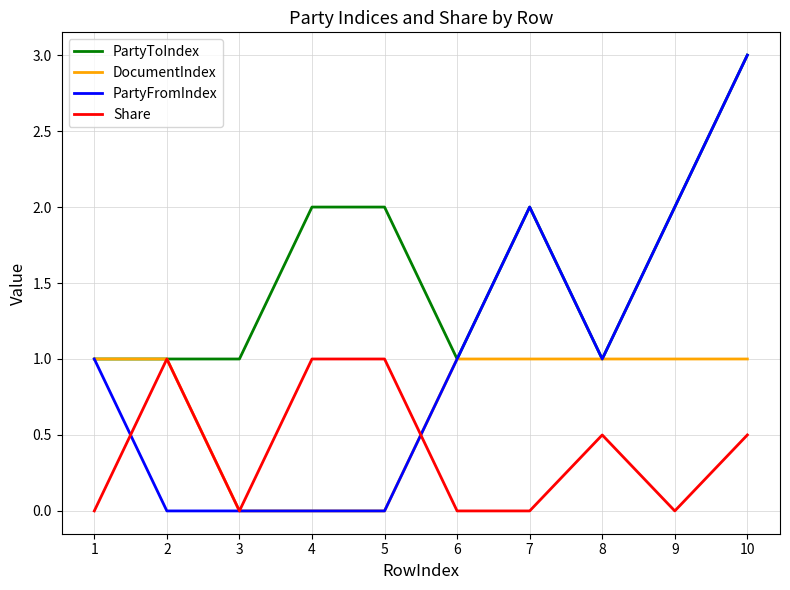

Rank the series by their average value, from lowest to highest.

Share, DocumentIndex, PartyFromIndex, PartyToIndex